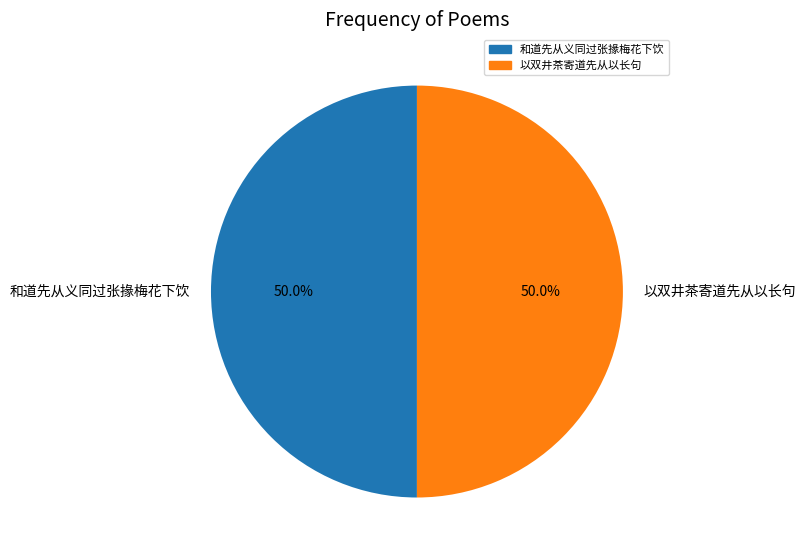

The 和道先从义同过张掾梅花下饮 slice represents 50% of the pie. True or false?

True